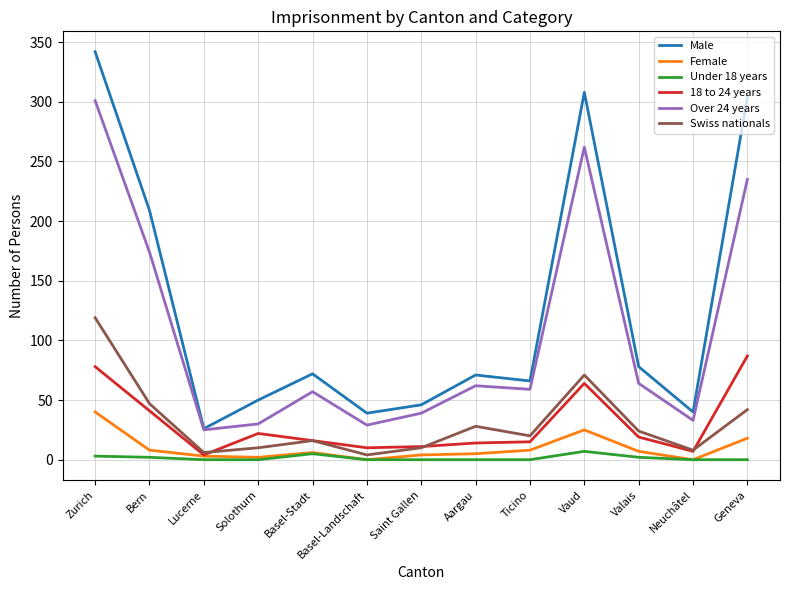

List the series in order of their peak value, highest first.

Male, Over 24 years, Swiss nationals, 18 to 24 years, Female, Under 18 years